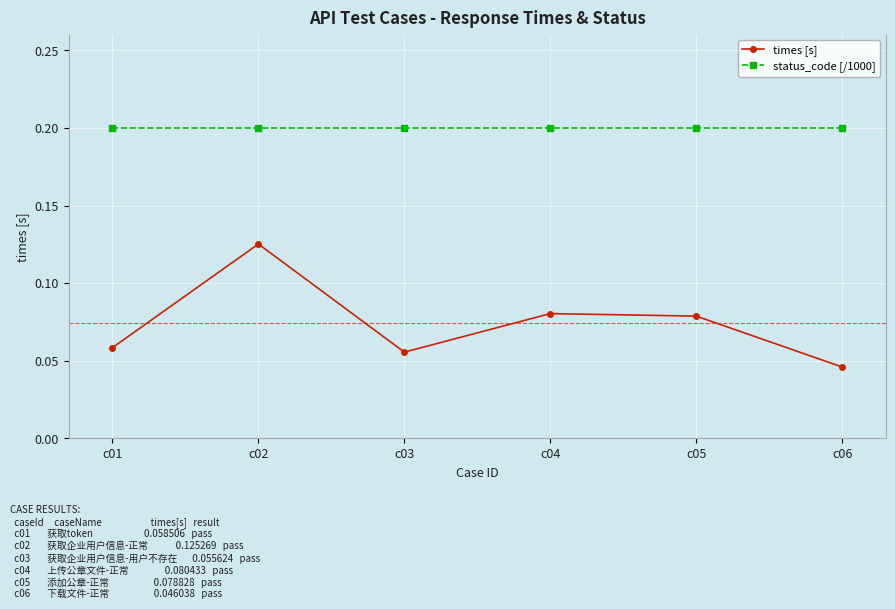

Is the value of status_code [/1000] at c05 greater than the value of times [s] at c02?

Yes